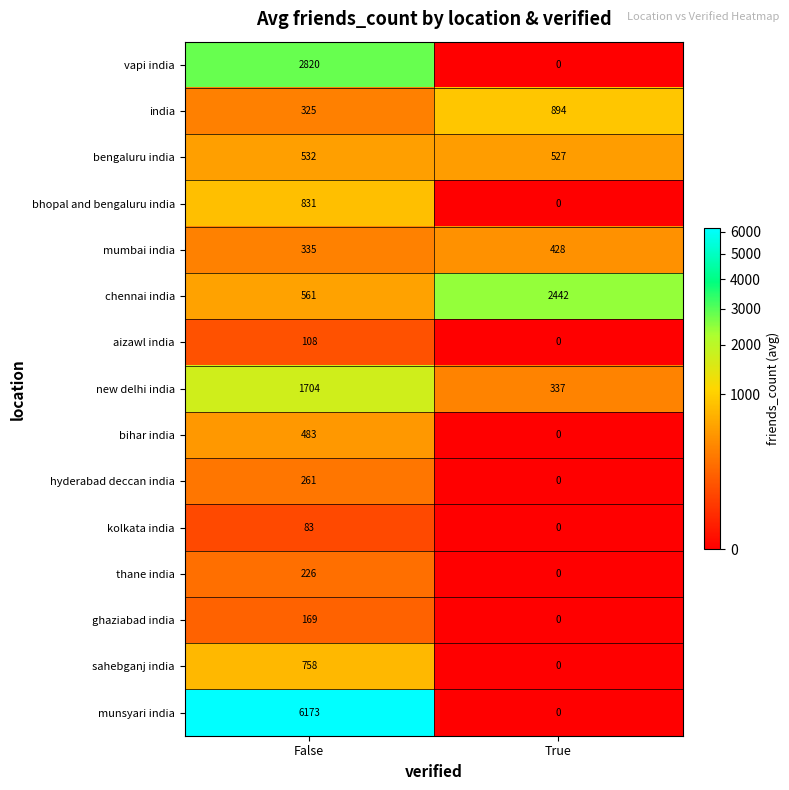

Rank the series by their maximum value, from highest to lowest.

munsyari india, vapi india, chennai india, new delhi india, india, bhopal and bengaluru india, sahebganj india, bengaluru india, bihar india, mumbai india, hyderabad deccan india, thane india, ghaziabad india, aizawl india, kolkata india